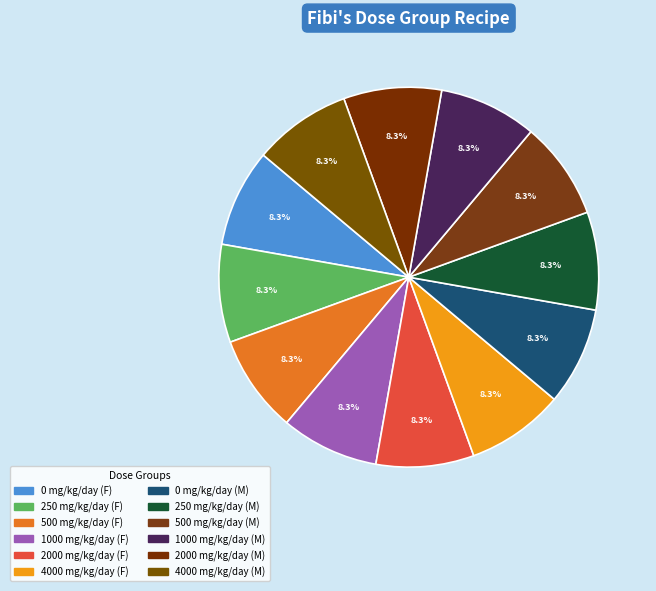

What percentage do 500 mg/kg/day (M) and 2000 mg/kg/day (F) together represent?

16.7%